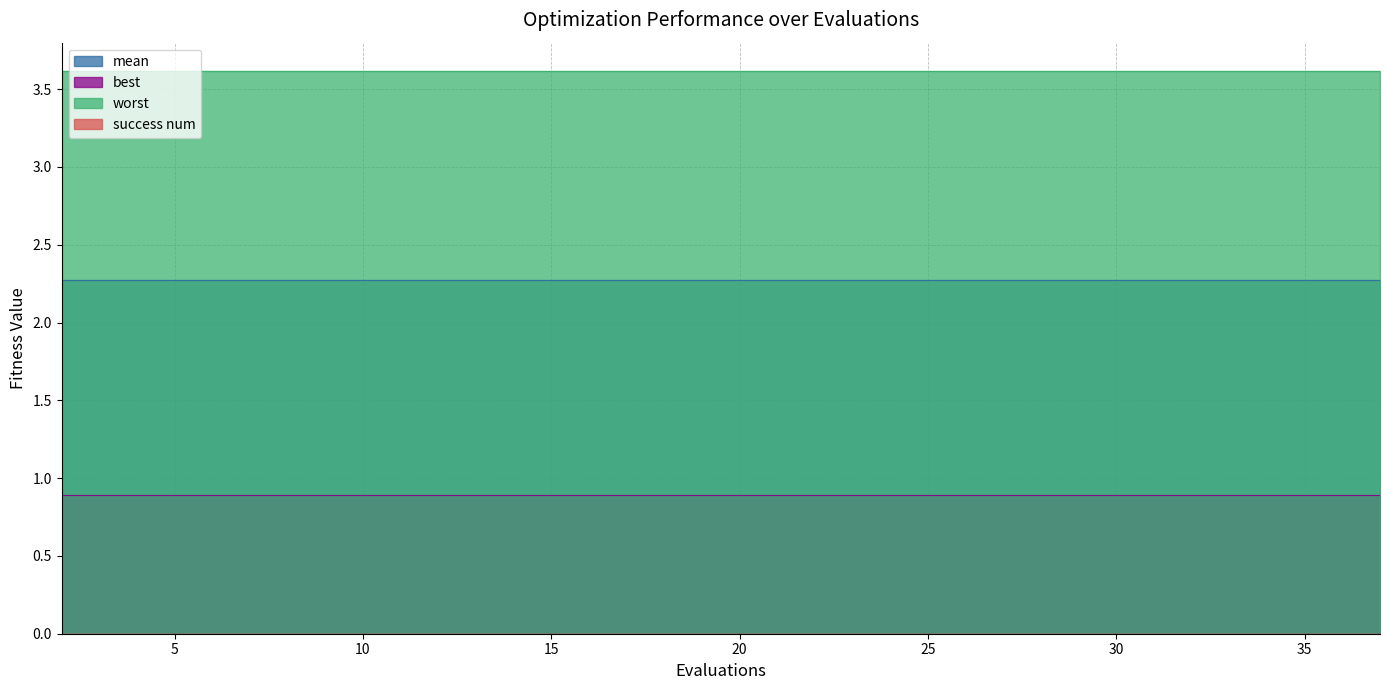

At how many categories does at least one series exceed 2?

20